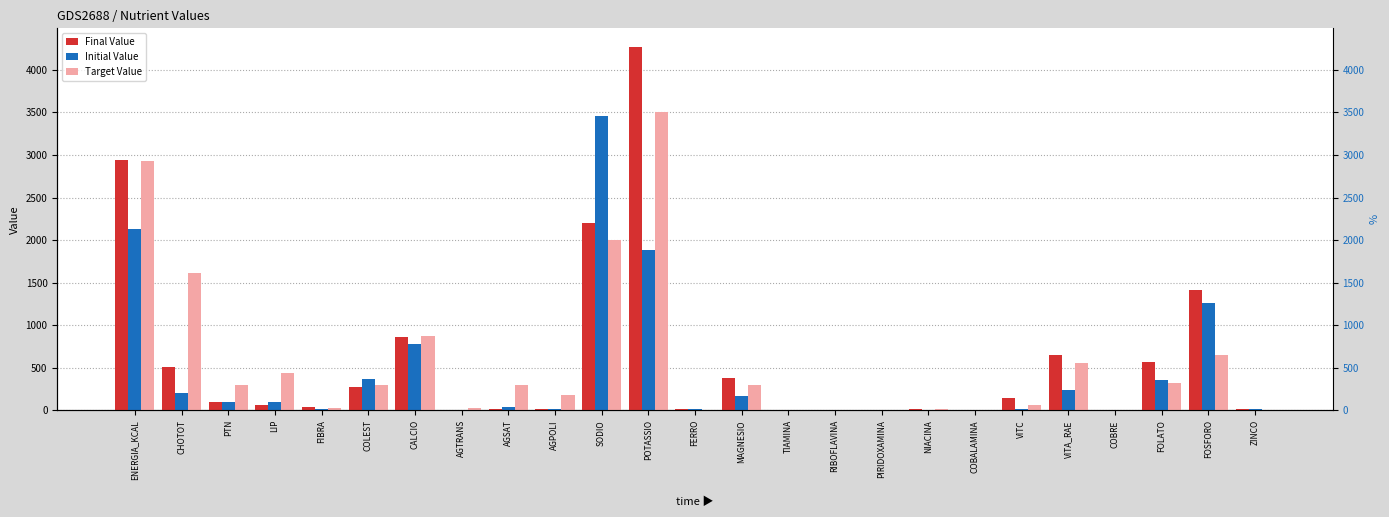

What is the difference between the Target Value values at CALCIO and CHOTOT?

744.9